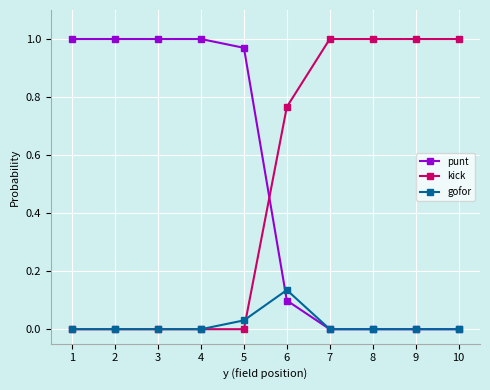

The value of punt at 10 is 0.5. True or false?

False